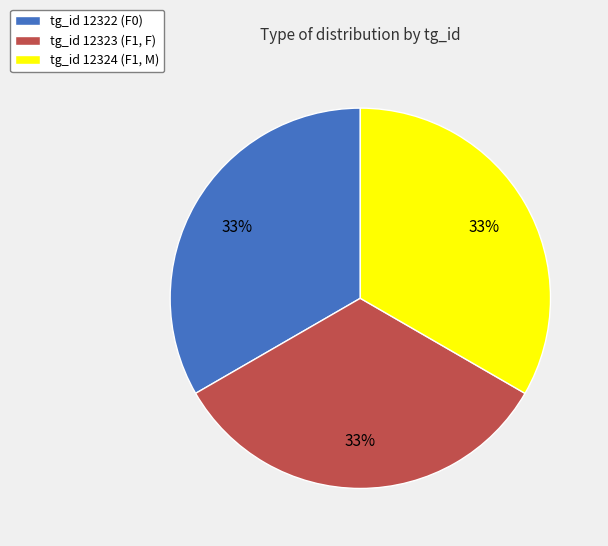

To the nearest percent, what is the average slice percentage?

33%